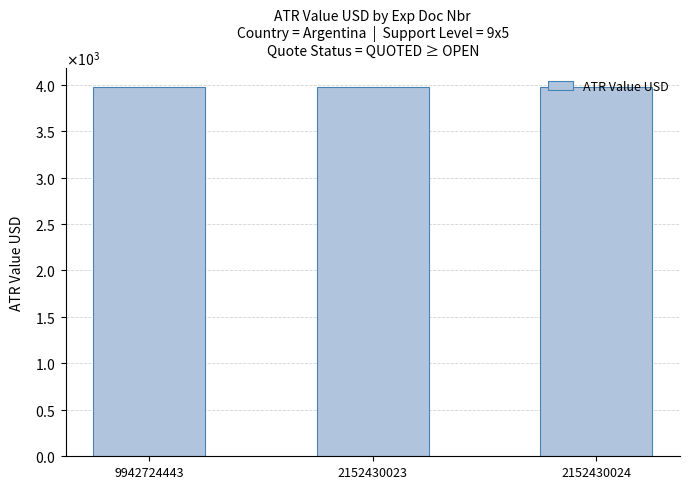

Does the chart contain stacked bars?

No